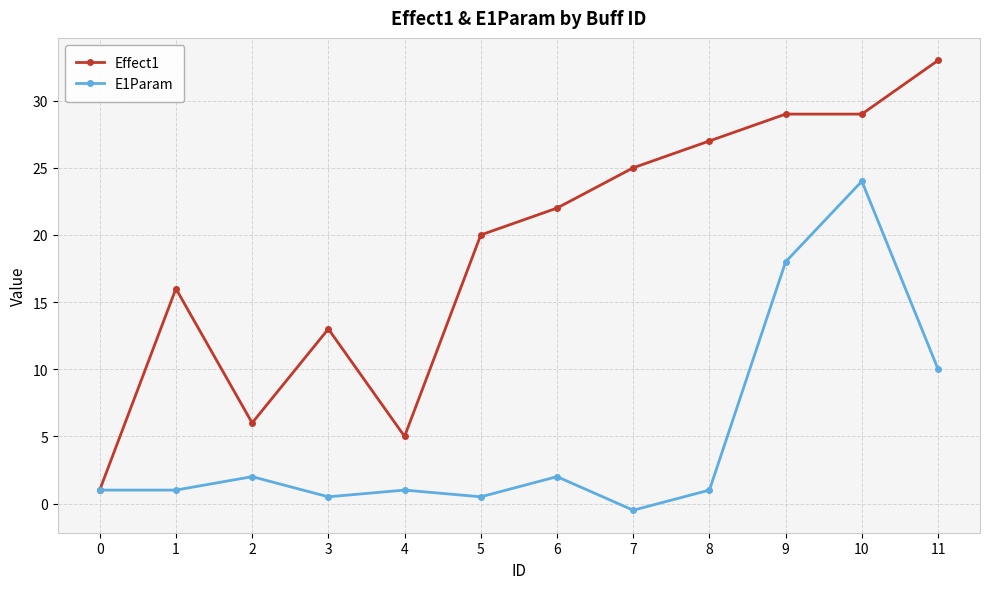

List the series in order of their peak value, lowest first.

E1Param, Effect1